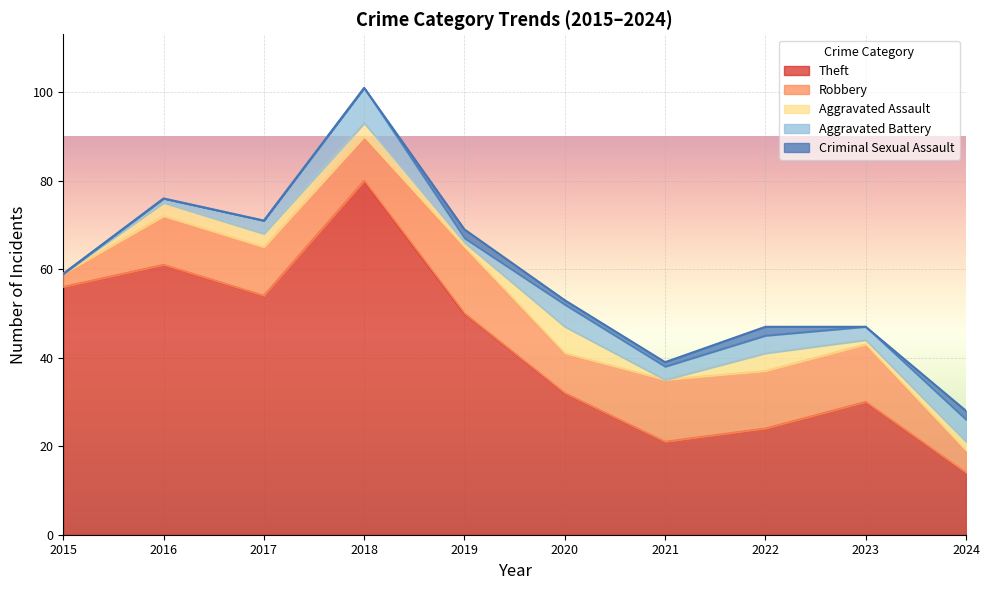

How many interior local valleys does the Robbery series have?

2